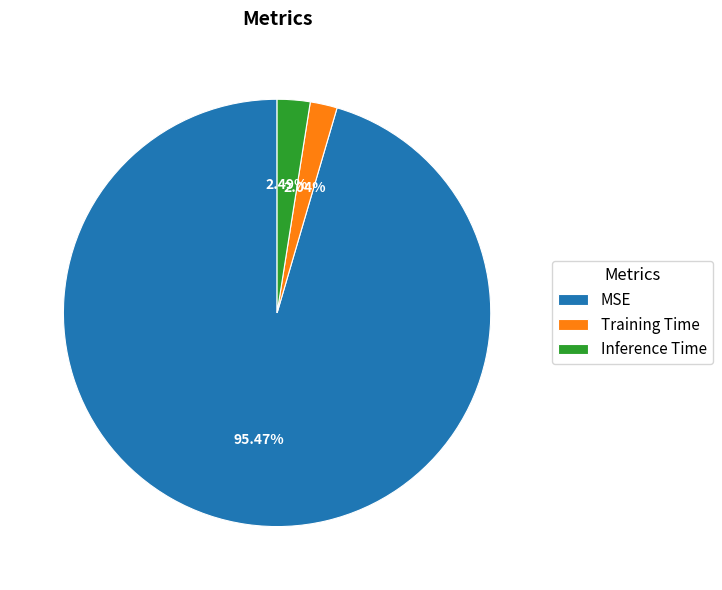

What is the majority slice?

MSE